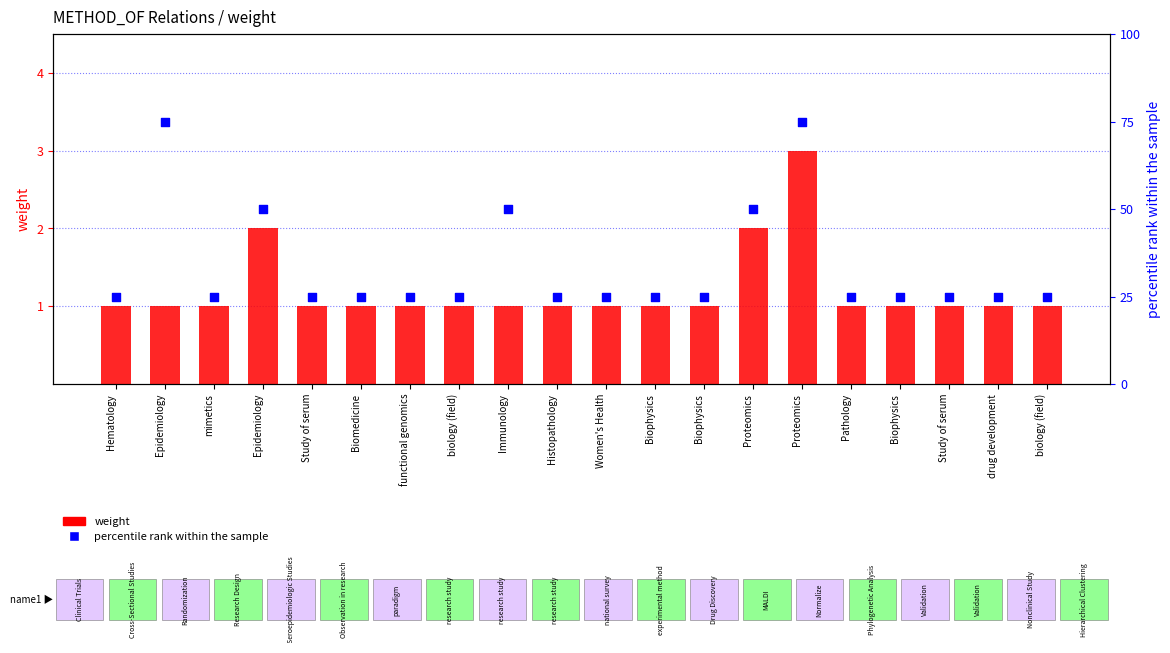

Is the value of percentile rank within the sample at drug development greater than the value of weight at Immunology?

Yes